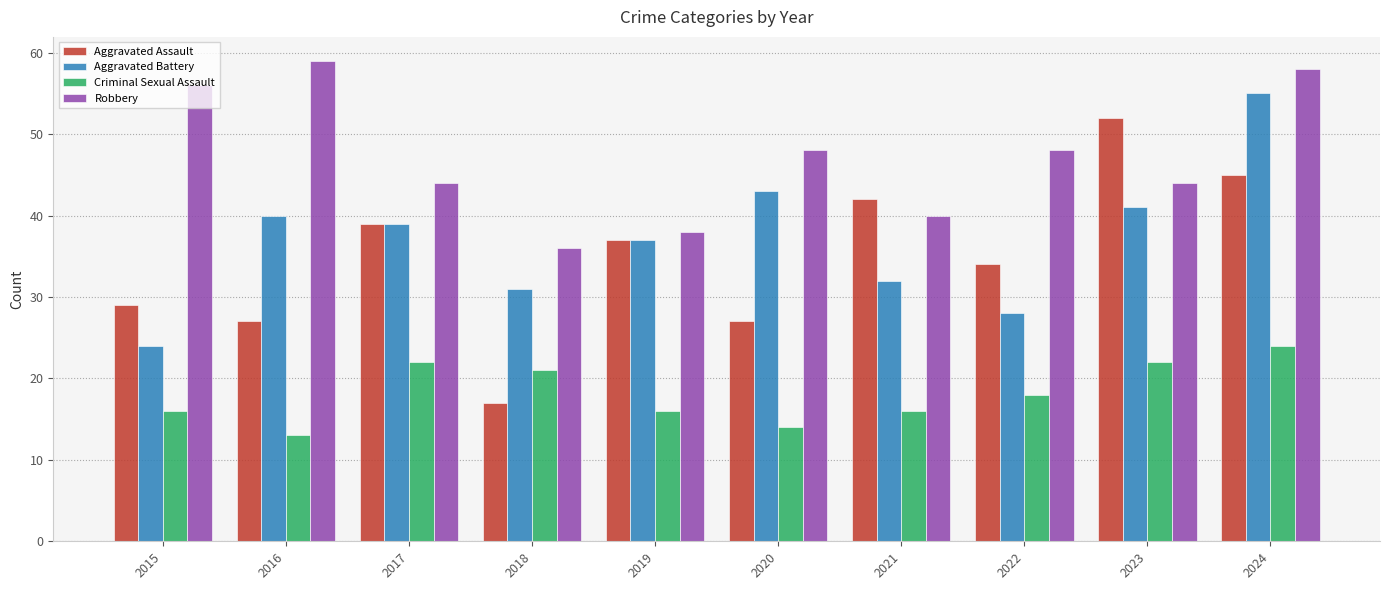

True or false: Criminal Sexual Assault has a value of 14 at 2020.

True